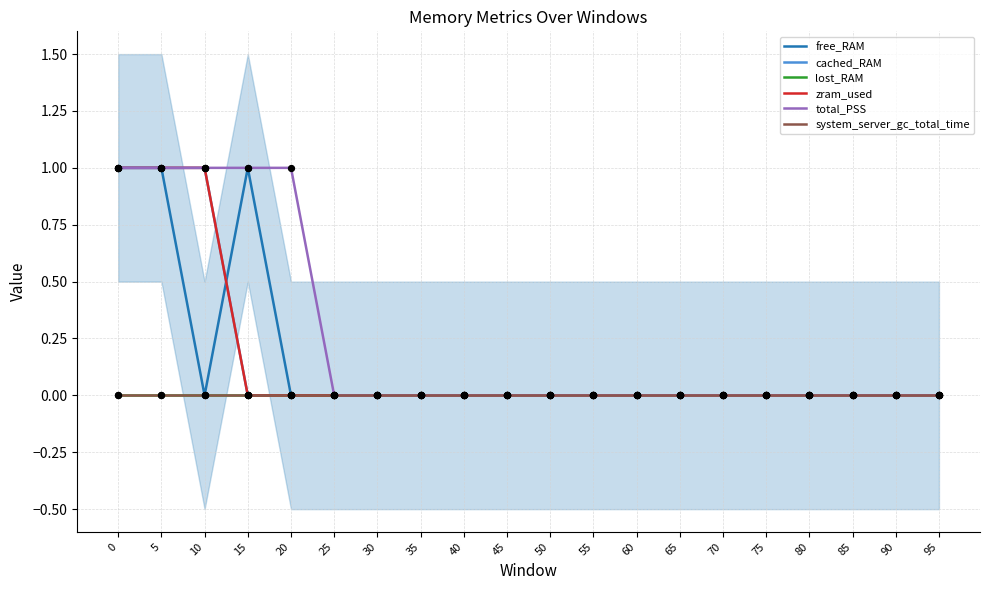

Which series has the widest spread of Y values?

free_RAM